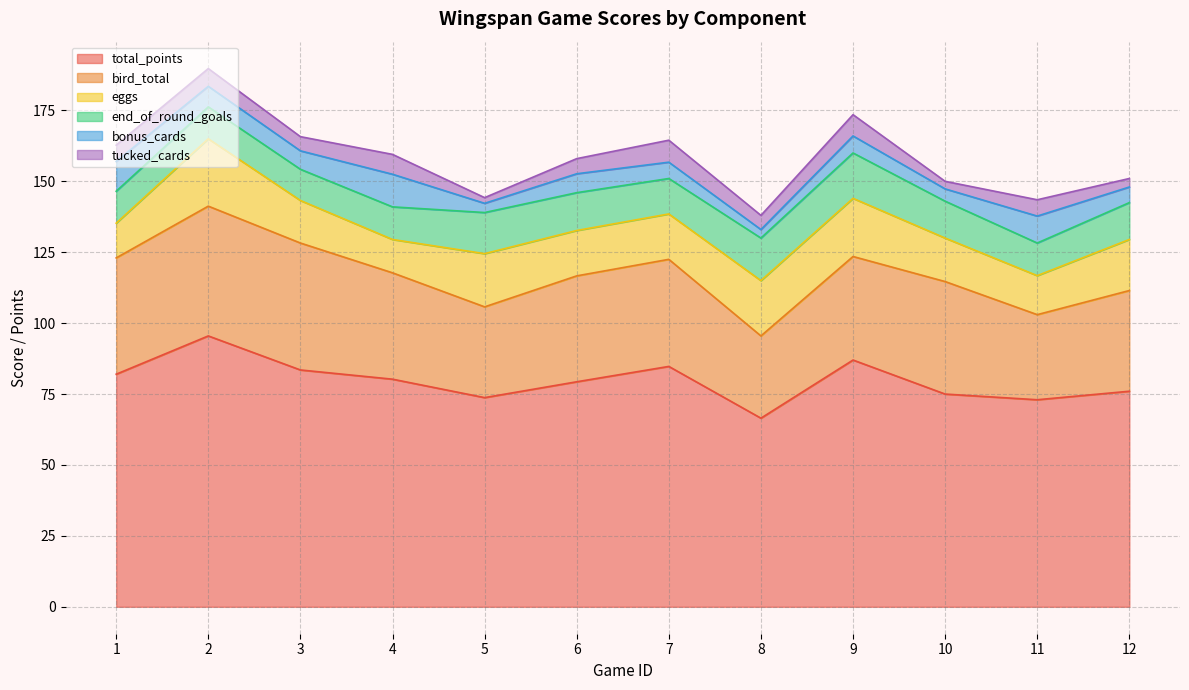

Rank the series at 5 from lowest to highest value.

bonus_cards, tucked_cards, end_of_round_goals, eggs, bird_total, total_points